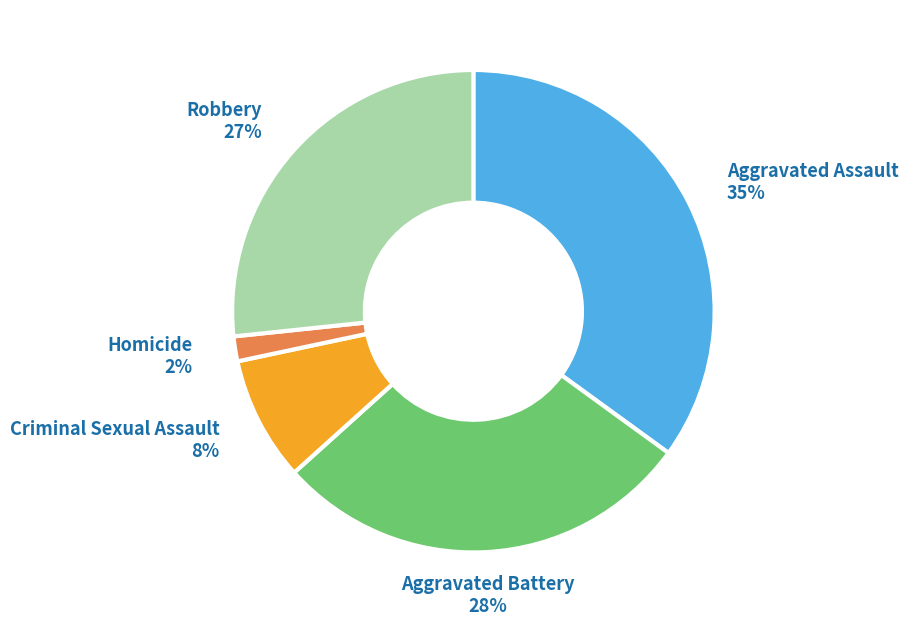

Is the sum of Homicide and Aggravated Assault greater than half?

No